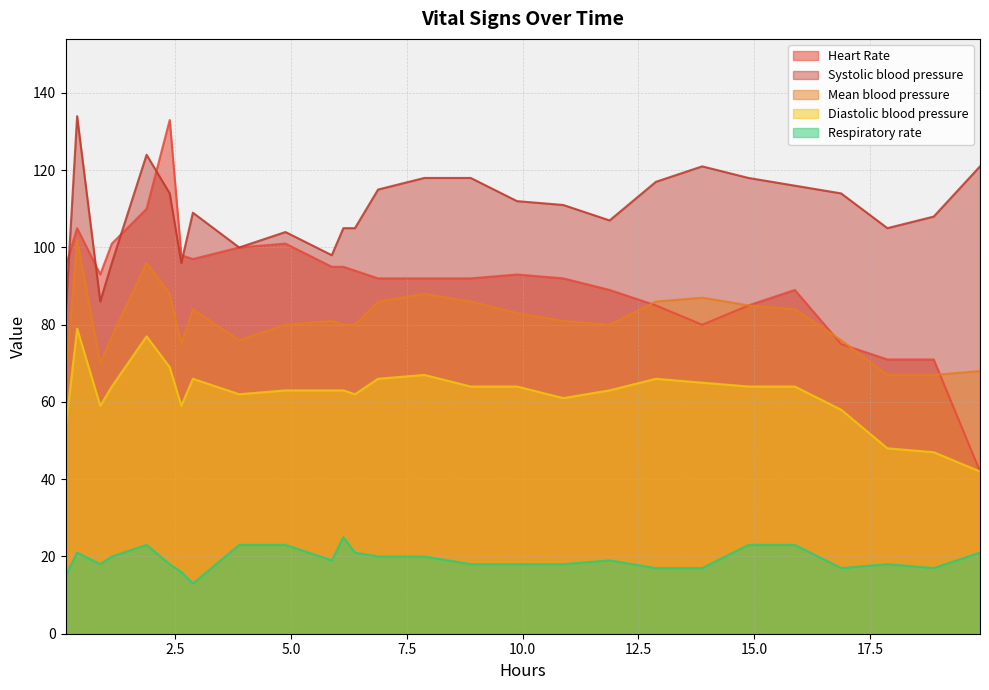

Which series has the widest spread of values?

Heart Rate